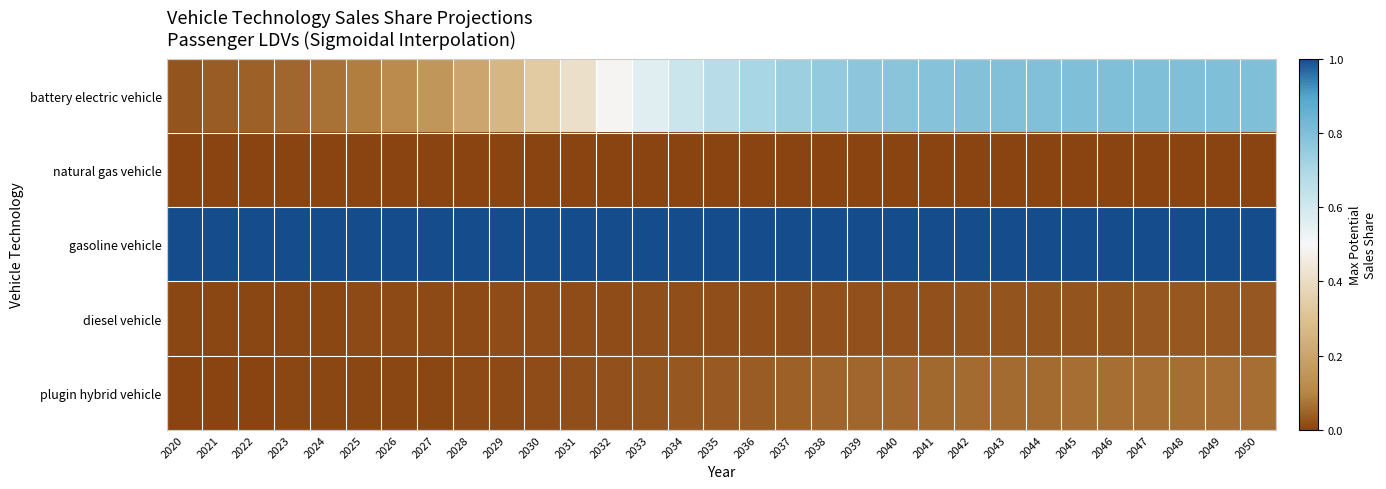

Which label corresponds to the largest value in the chart?

2020